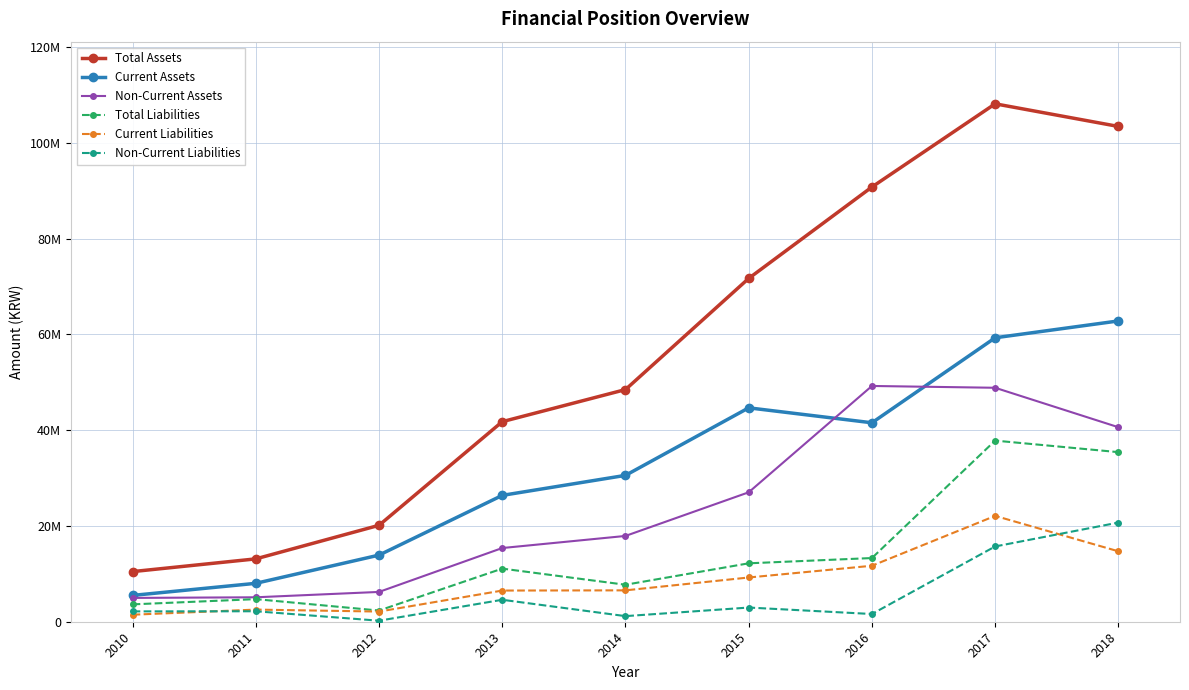

True or false: Total Assets and Current Assets cross at least once.

False